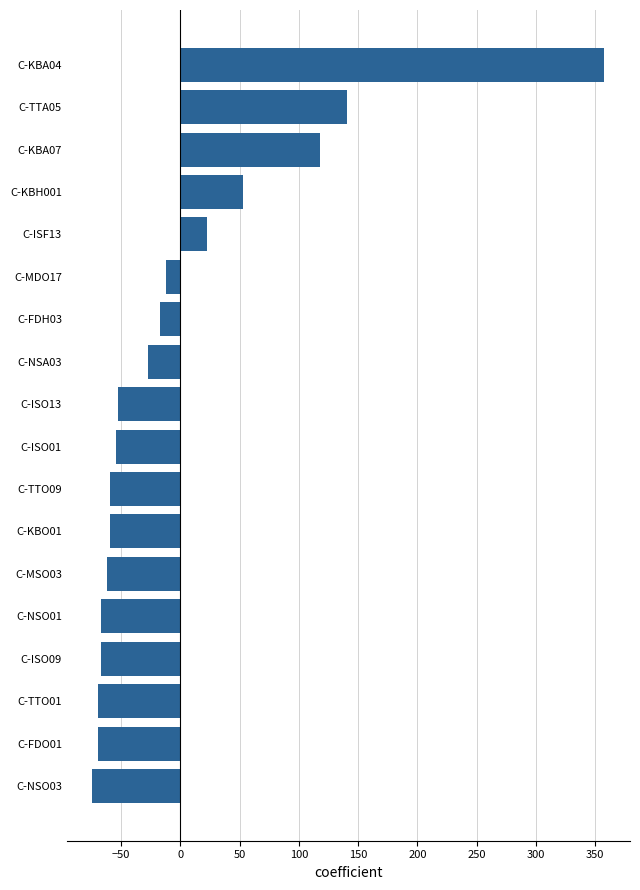

What is the minimum value shown in the chart?

-74.3